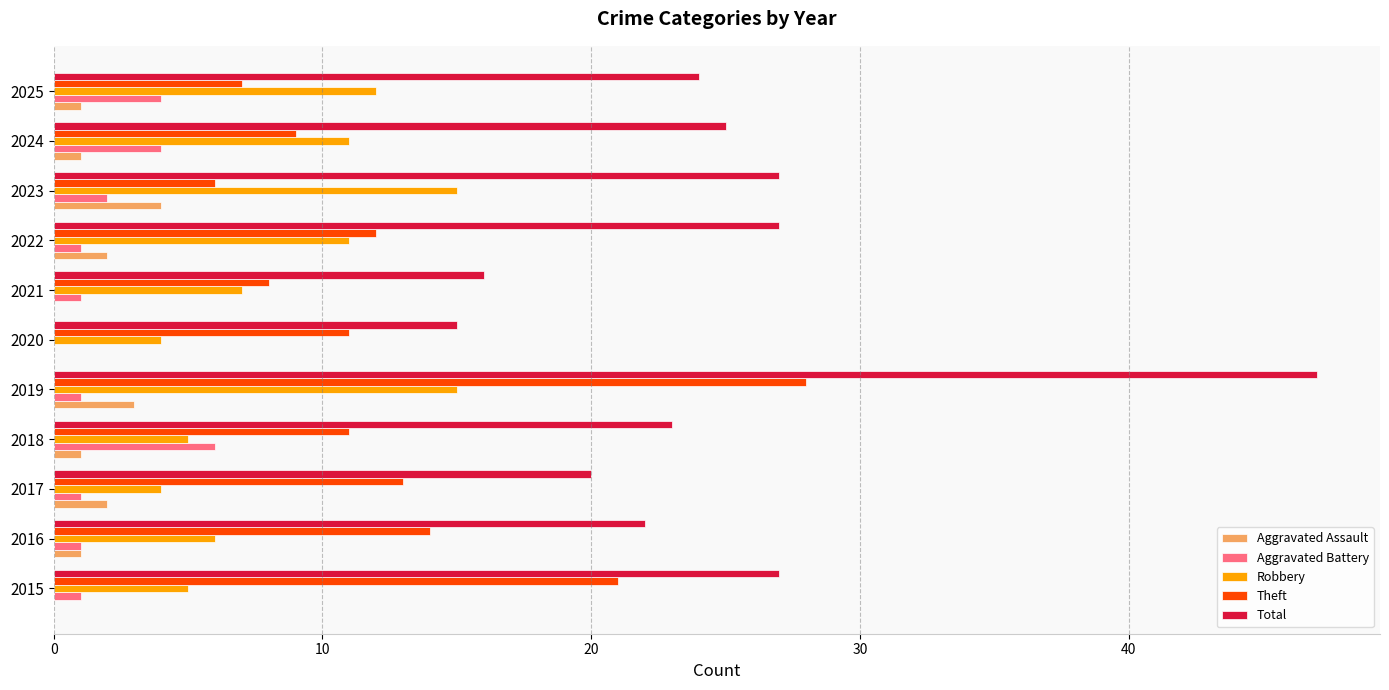

What is the sum of all Aggravated Battery values?

22